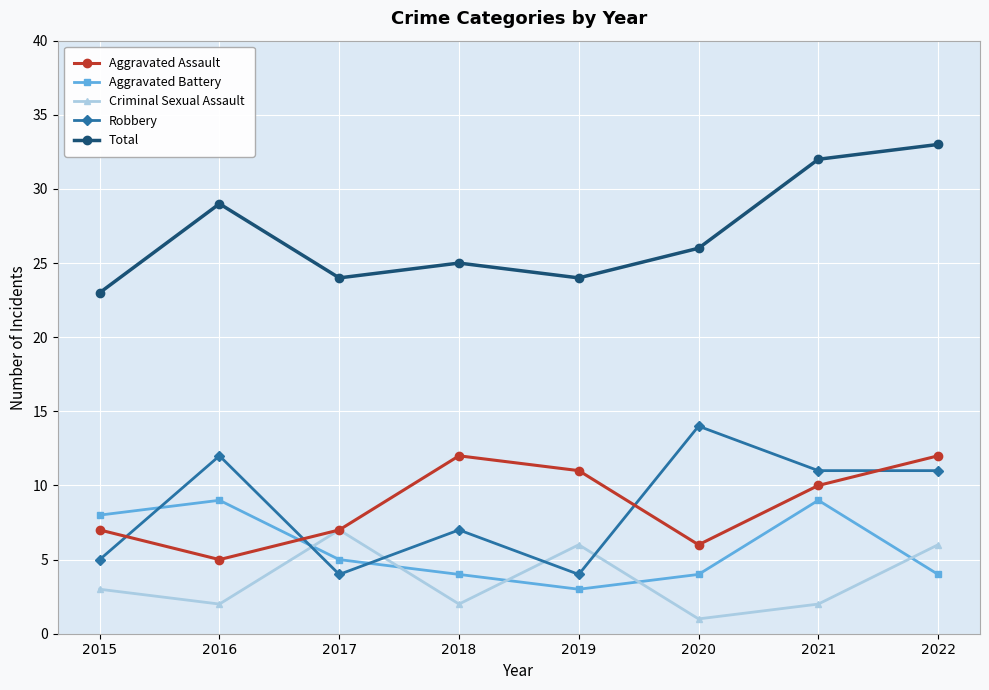

Is it true that Total equals 29 at 2016?

True